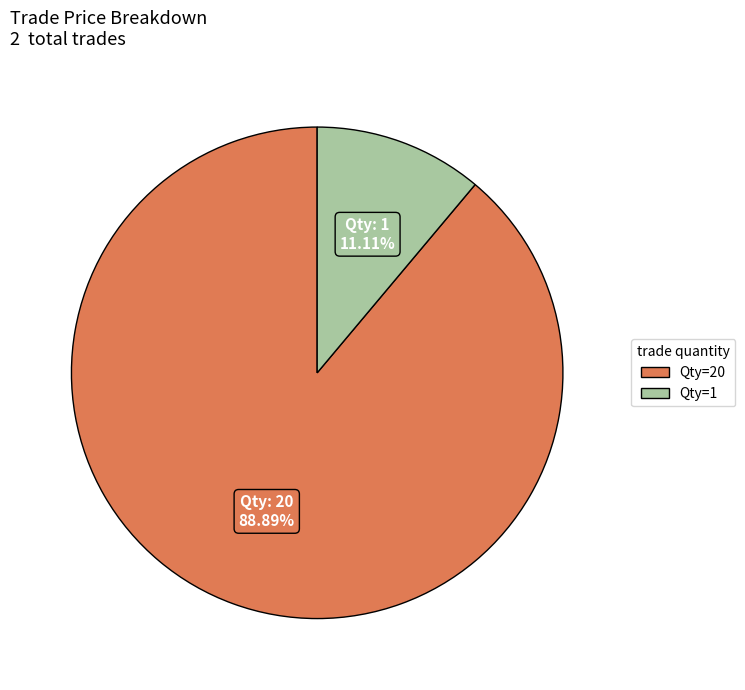

Is there any slice that represents more than half of the pie?

Yes